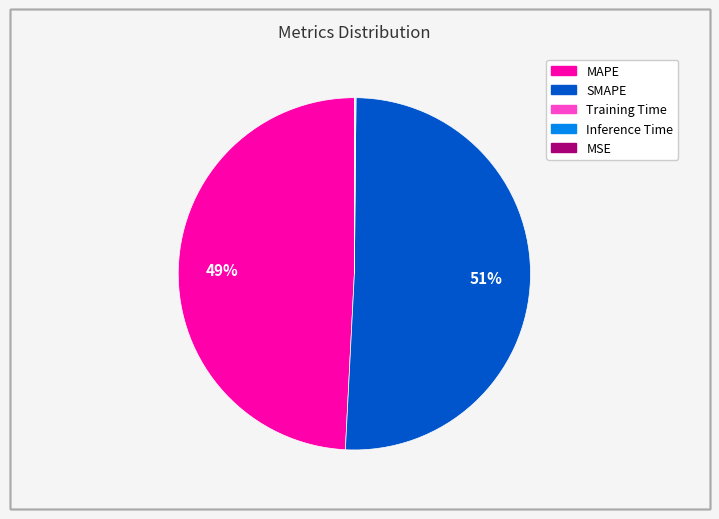

Is there any slice that represents more than half of the pie?

Yes